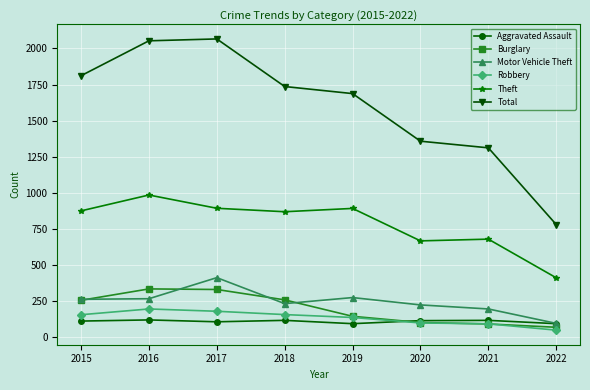

In Total, how many points are higher than both neighbors (excluding endpoints)?

1